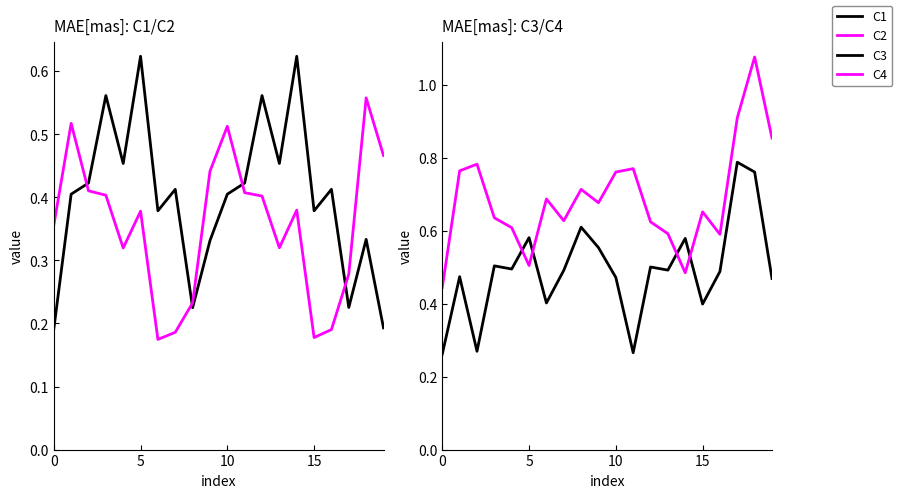

Which label corresponds to the largest value in the chart?

18